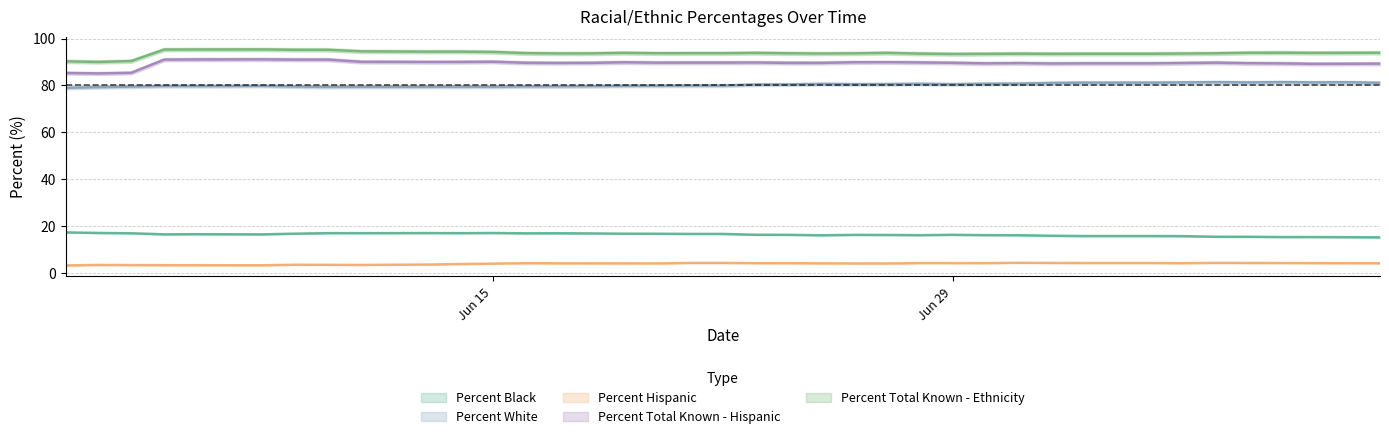

At 07/08/2020, list the series in order from smallest to largest.

Percent Hispanic, Percent Black, Percent White, Percent Total Known - Hispanic, Percent Total Known - Ethnicity